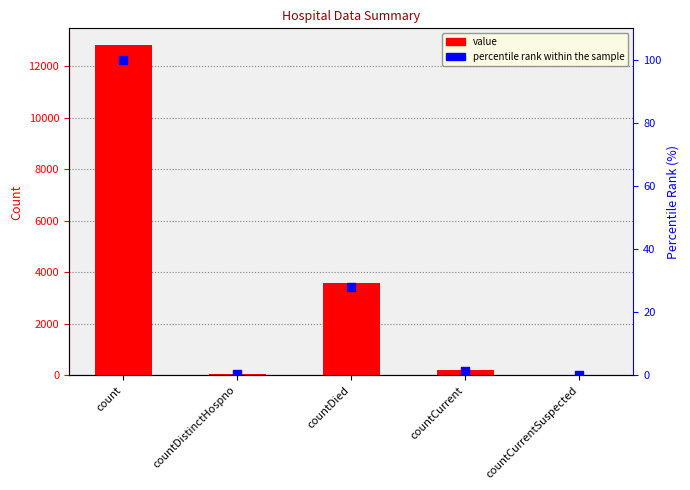

What are all the series names shown in the legend?

value, percentile rank within the sample